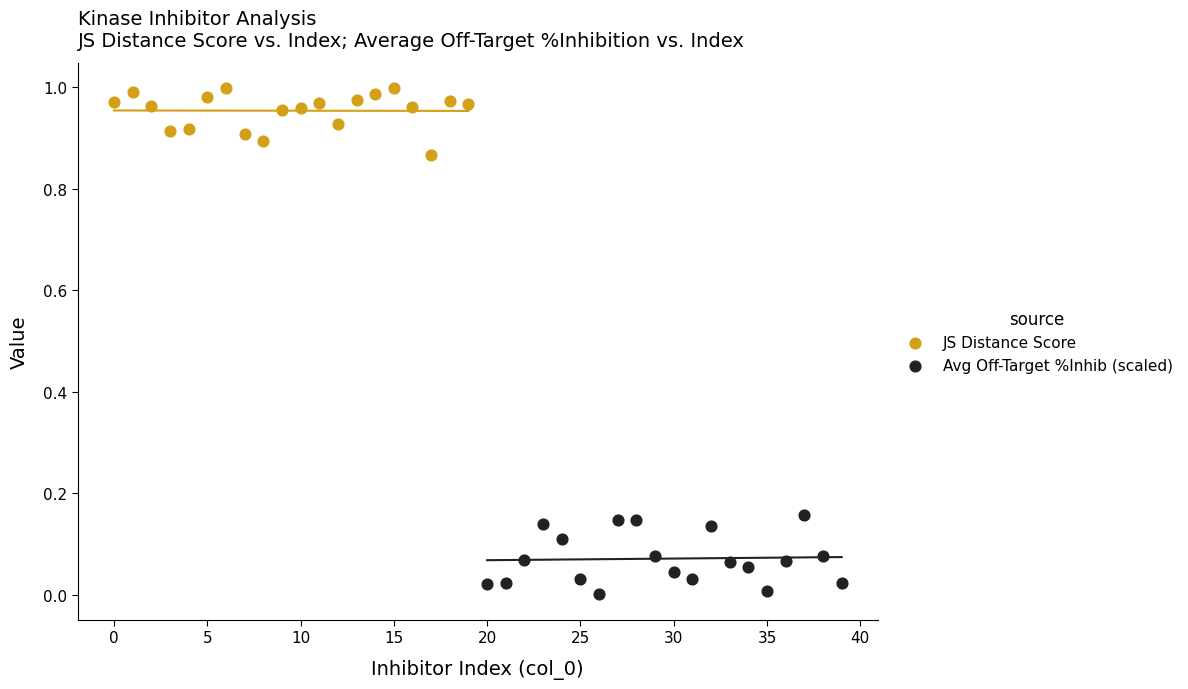

Which series contains the highest Y value?

JS Distance Score